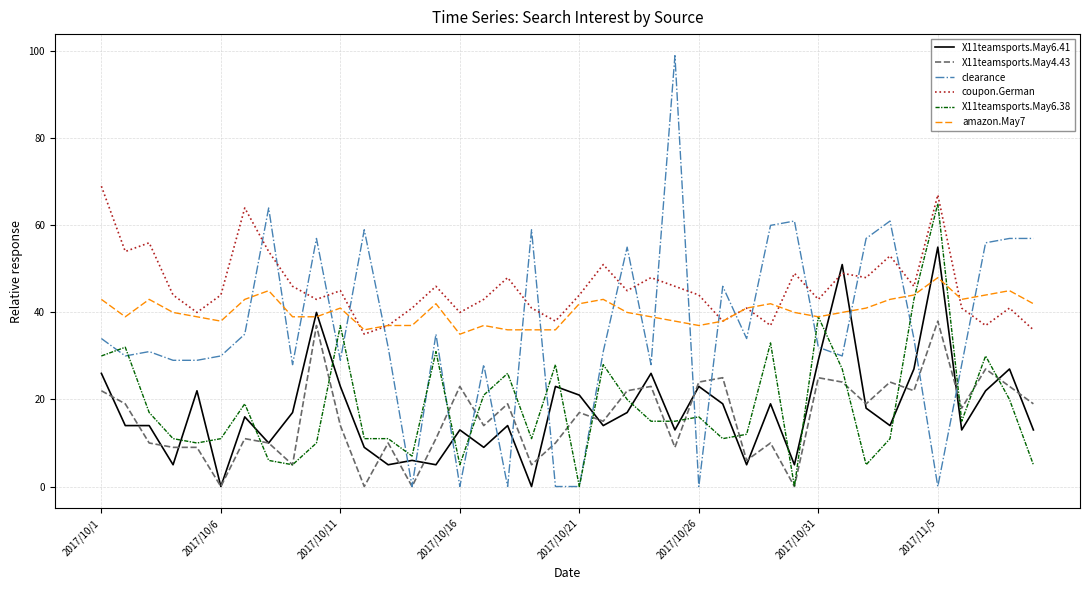

Which series has the largest total across all categories?

coupon.German